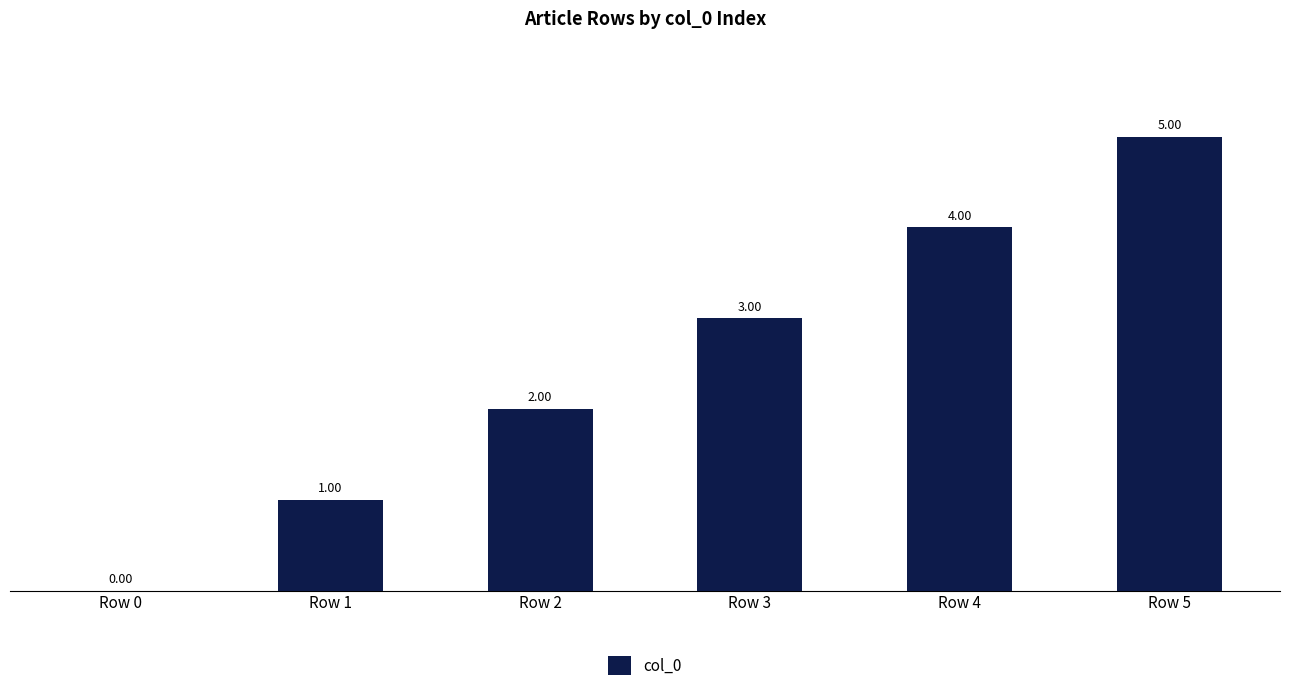

How many positive values are there?

5